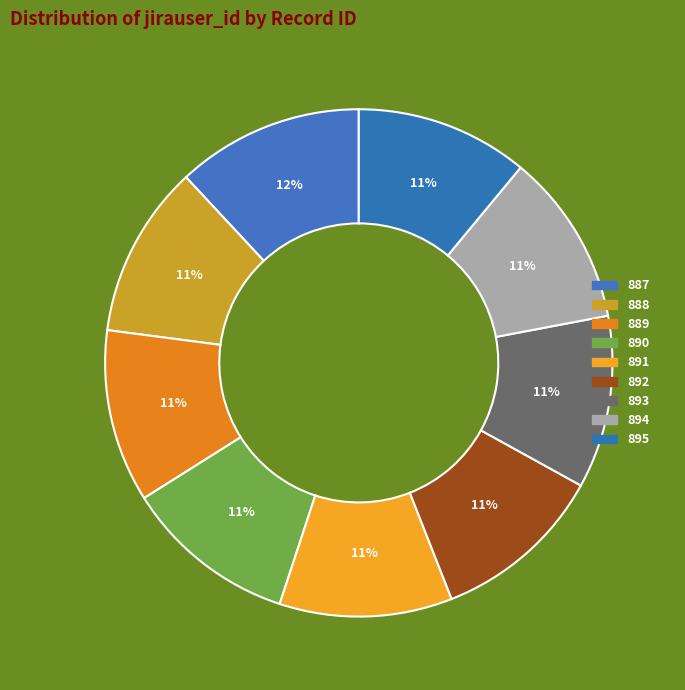

Rank the categories by value from highest to lowest.

887, 888, 889, 890, 891, 892, 893, 894, 895